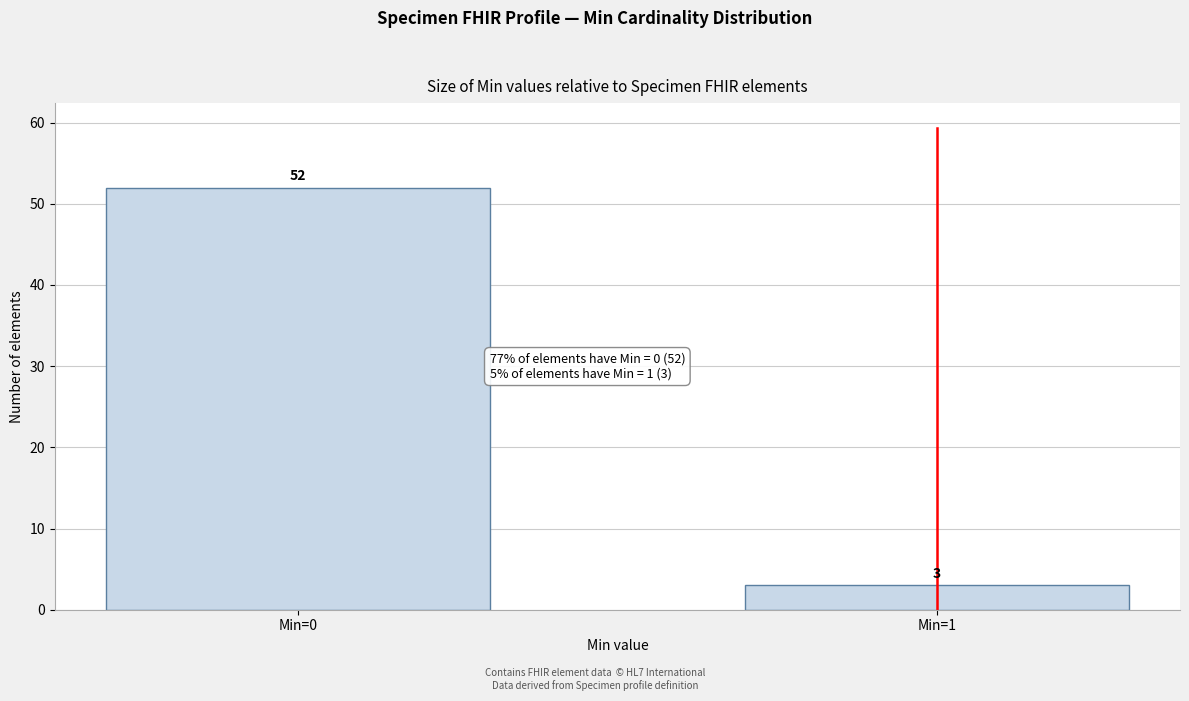

Reading left to right, what are all the values shown in this chart?

Min=0=52	Min=1=3